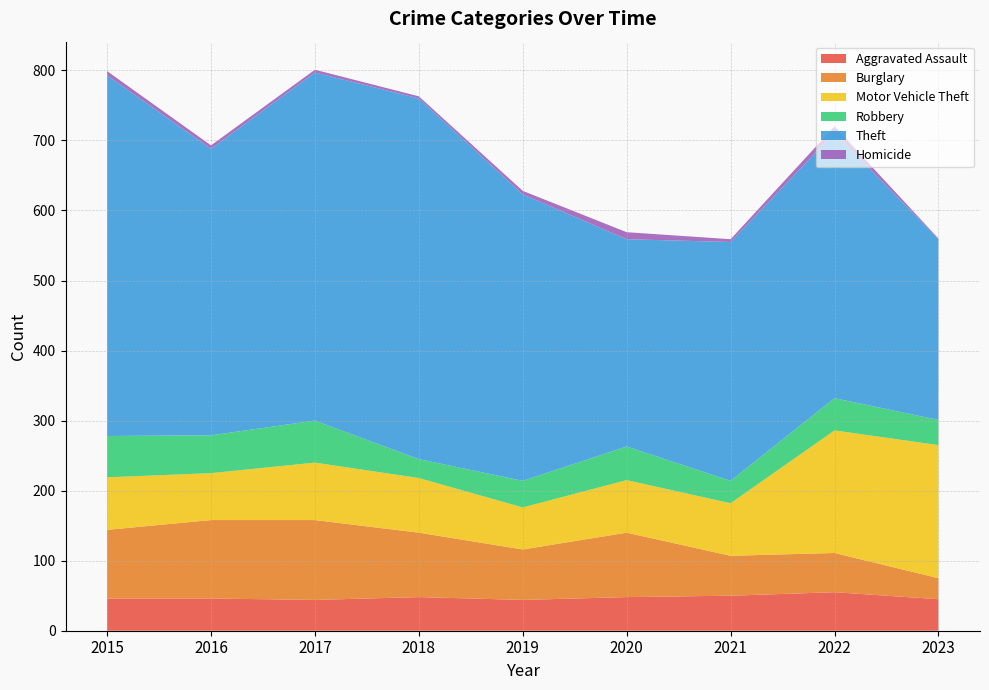

Reading right to left, extract all data points from this chart.

Aggravated Assault: 2023=45	2022=55	2021=50	2020=48	2019=44	2018=48	2017=44	2016=46	2015=46
Burglary: 2023=30	2022=56	2021=57	2020=92	2019=72	2018=92	2017=114	2016=112	2015=98
Motor Vehicle Theft: 2023=190	2022=175	2021=75	2020=75	2019=60	2018=78	2017=82	2016=67	2015=75
Robbery: 2023=36	2022=46	2021=32	2020=48	2019=38	2018=27	2017=60	2016=54	2015=59
Theft: 2023=258	2022=379	2021=341	2020=296	2019=409	2018=515	2017=497	2016=409	2015=515
Homicide: 2023=1	2022=9	2021=4	2020=10	2019=5	2018=3	2017=4	2016=5	2015=6